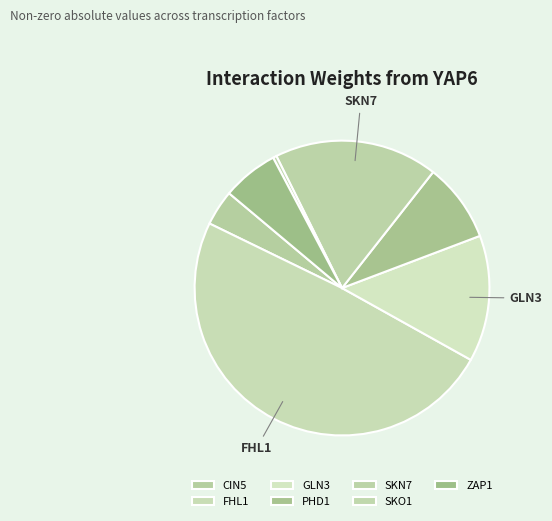

Combined, what portion of the pie is PHD1 and GLN3?

22.5%